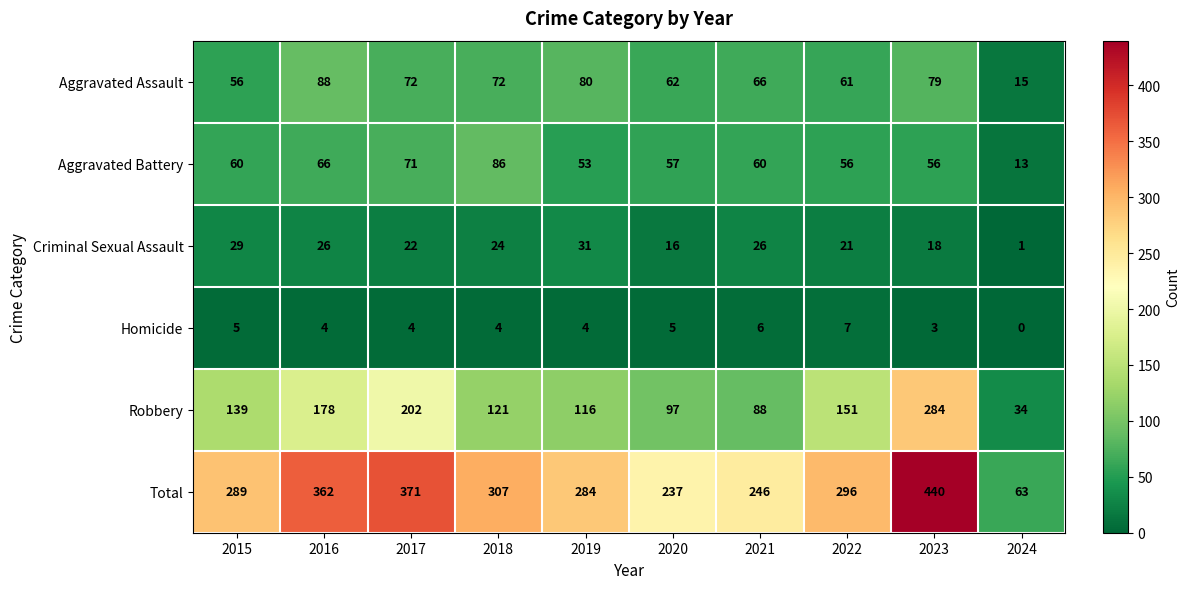

List the labels in order of Robbery value, largest first.

2023, 2017, 2016, 2022, 2015, 2018, 2019, 2020, 2021, 2024